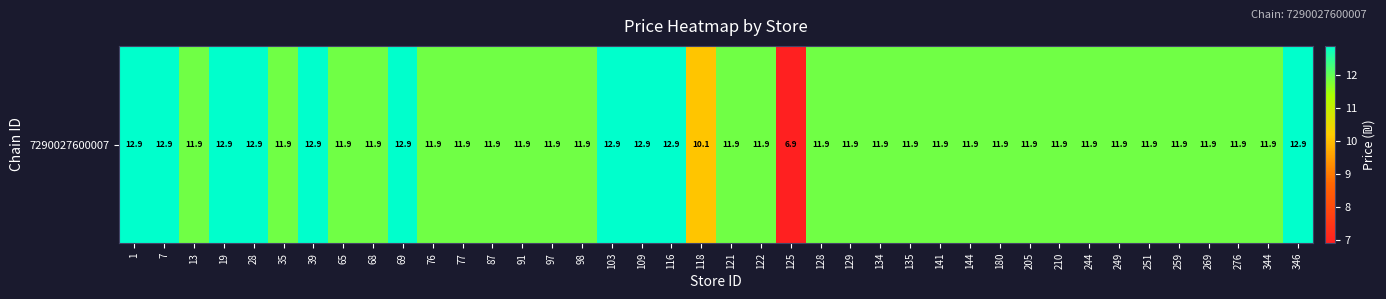

The value at 144 is 2.8. True or false?

False